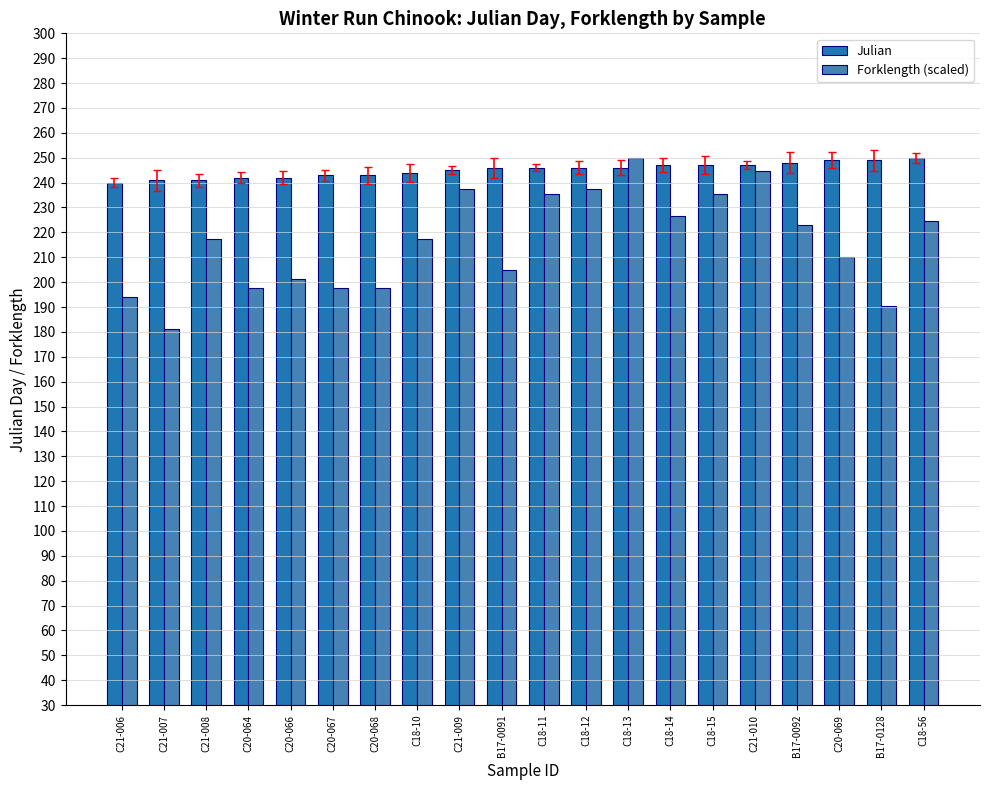

How many groups of bars are there?

20